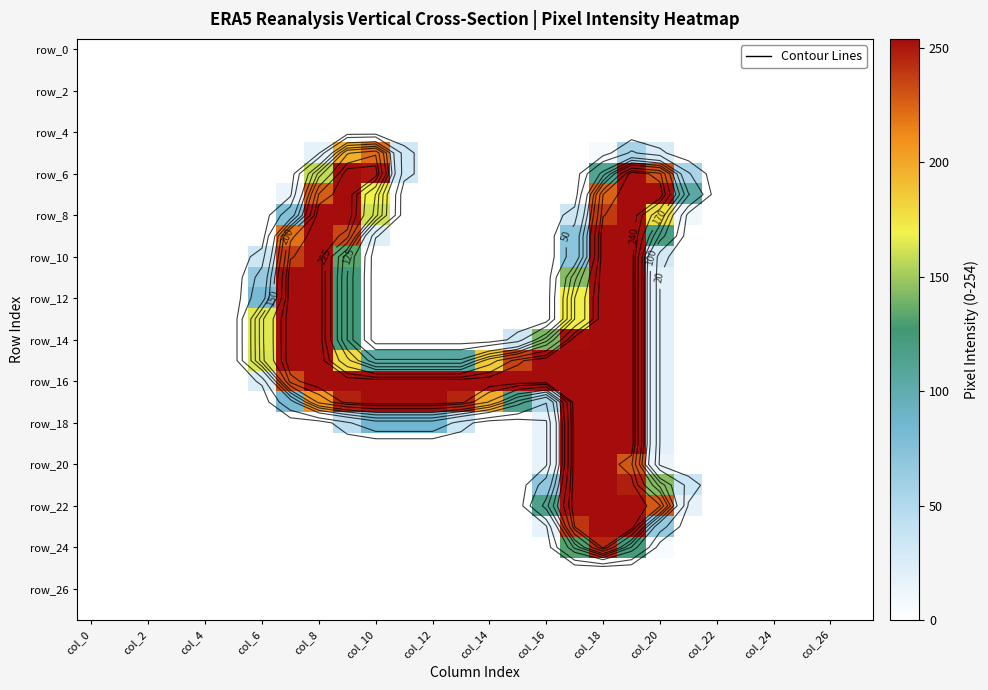

What is the difference between the maximum and minimum values in the row_10 series?

254